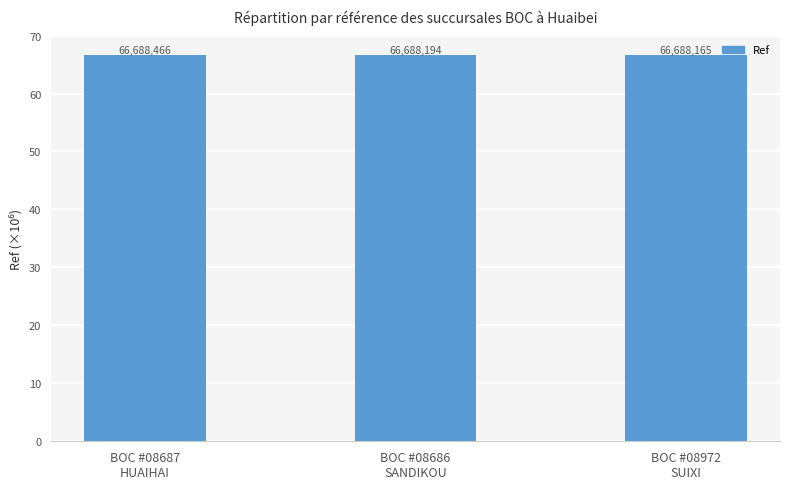

List the labels in order of value, smallest first.

BOC #08972
SUIXI, BOC #08686
SANDIKOU, BOC #08687
HUAIHAI